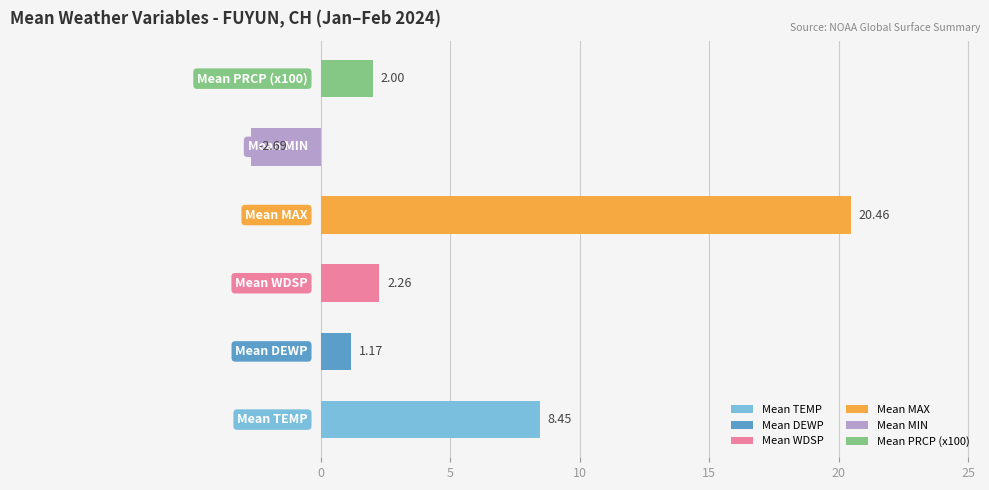

Count the number of data series in this chart.

1